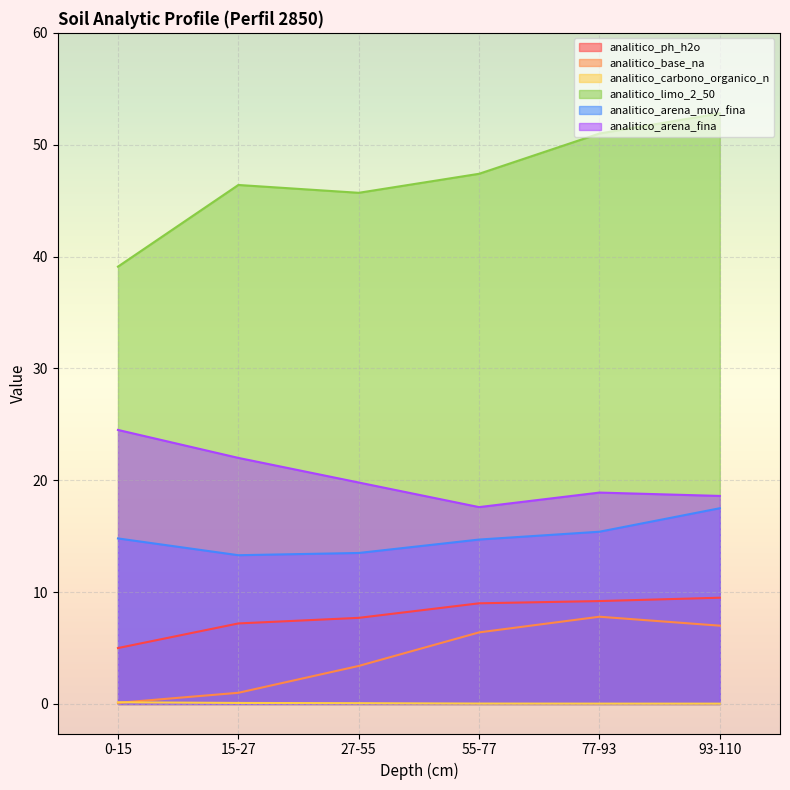

At which label is analitico_limo_2_50 closest to 45?

27-55